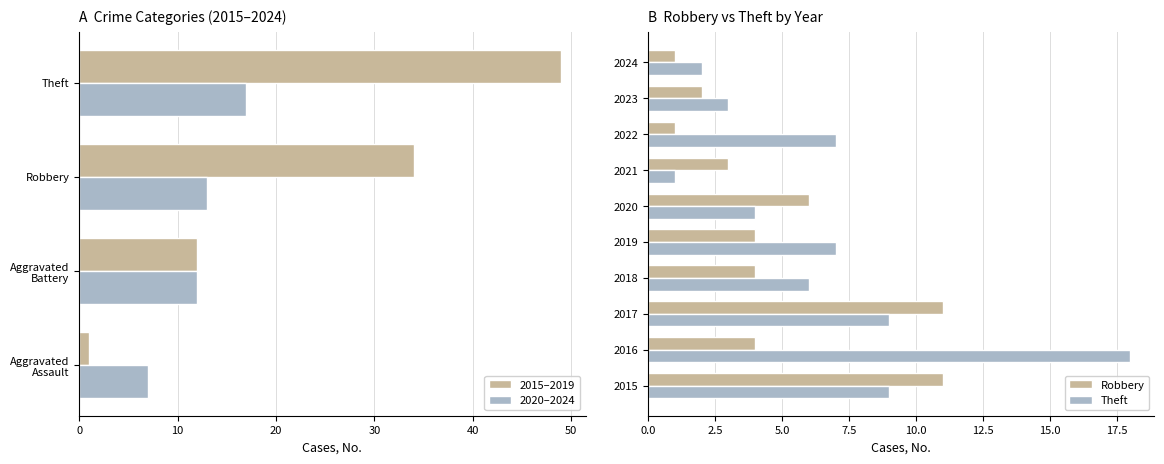

List the labels in order of Robbery value, smallest first.

2022, 2024, 2023, 2021, 2016, 2018, 2019, 2020, 2015, 2017